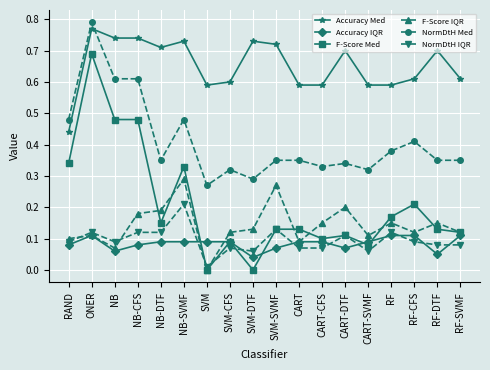

Which category has the highest value in the F-Score Med series?

ONER